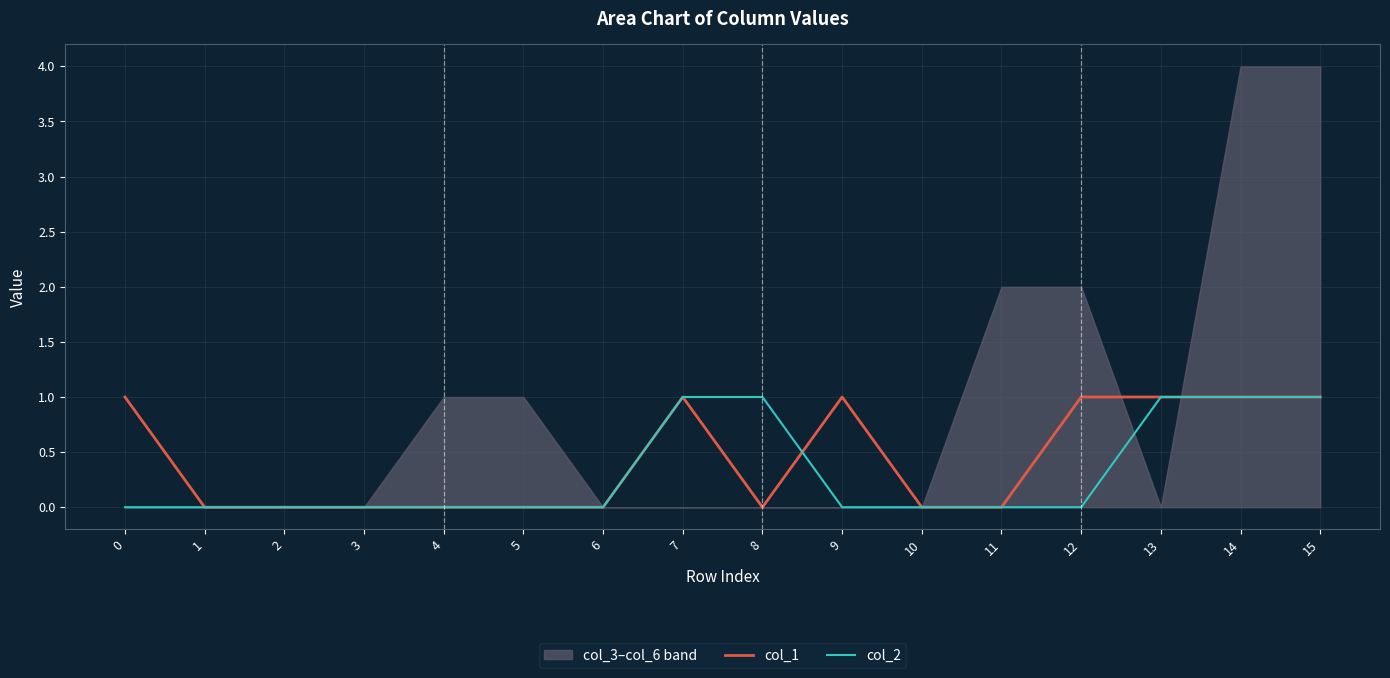

Reading left to right, list all the values displayed in this chart.

col_1: 1	0	0	0	0	0	0	1	0	1	0	0	1	1	1	1
col_2: 0	0	0	0	0	0	0	1	1	0	0	0	0	1	1	1